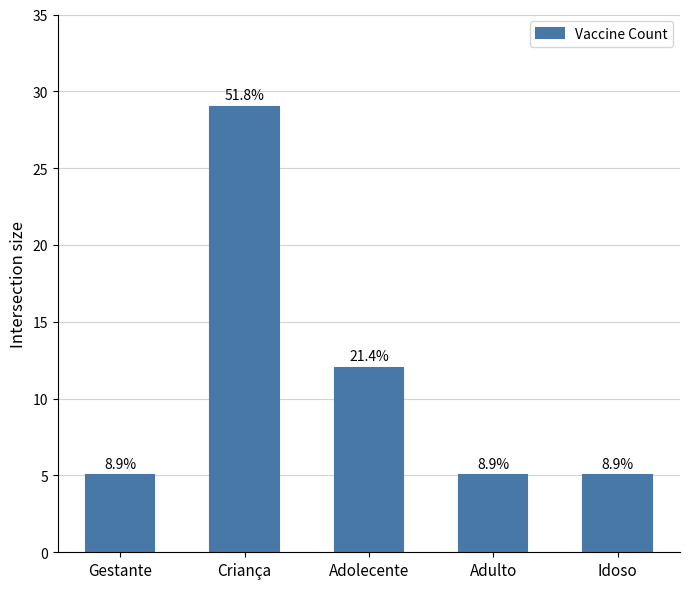

What position from the right is Adolecente?

3